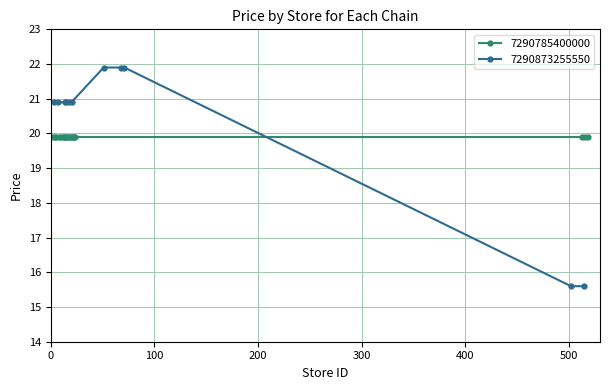

Count the number of values greater than 20.

9